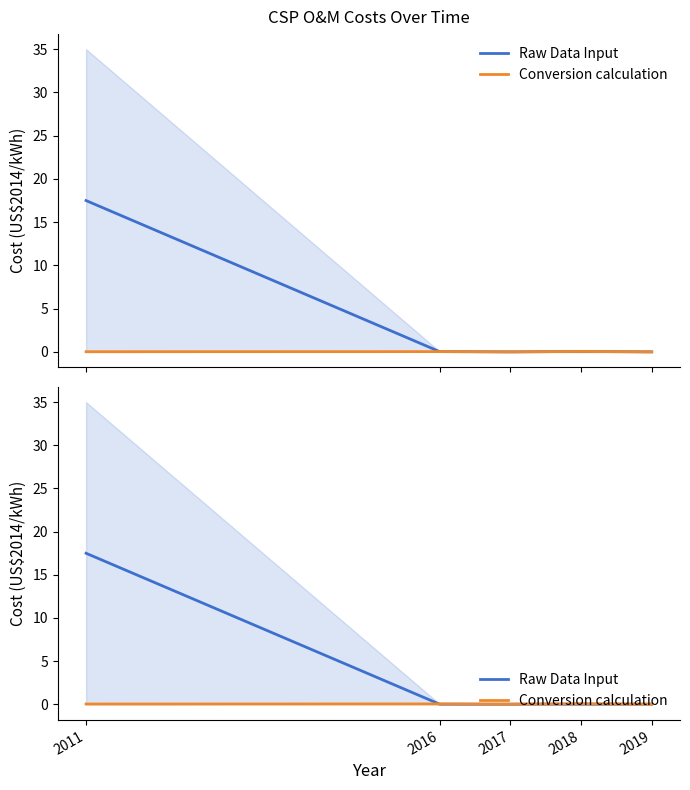

Reading left to right, what are all the values shown in this chart?

Raw Data Input: 2011=17.5	2016=0.0	2017=0.0	2018=0.0	2019=0.0
Conversion calculation: 2011=0.0	2016=0.0	2017=0.0	2018=0.0	2019=0.0